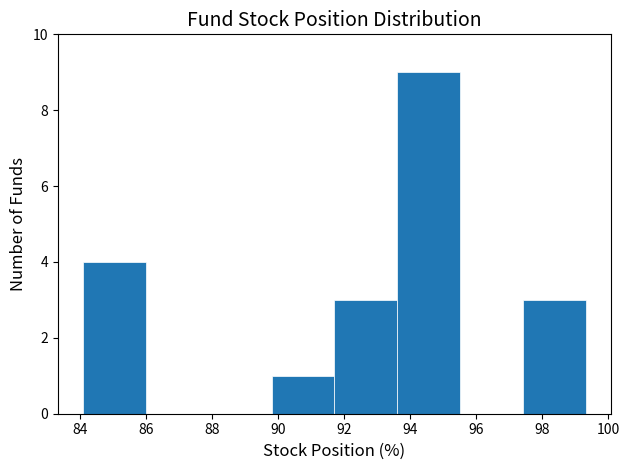

Reading left to right, transcribe this chart: for each bar, give the range it covers on the x-axis and its height. Neither the bar edges nor the heights are printed on the chart, so give them approximately, as read against the axes.

84.0 to 86.0: 4
86.0 to 88.0: 0
88.0 to 89.8: 0
89.8 to 91.8: 1
91.8 to 93.6: 3
93.6 to 95.6: 9
95.6 to 97.4: 0
97.4 to 99.4: 3